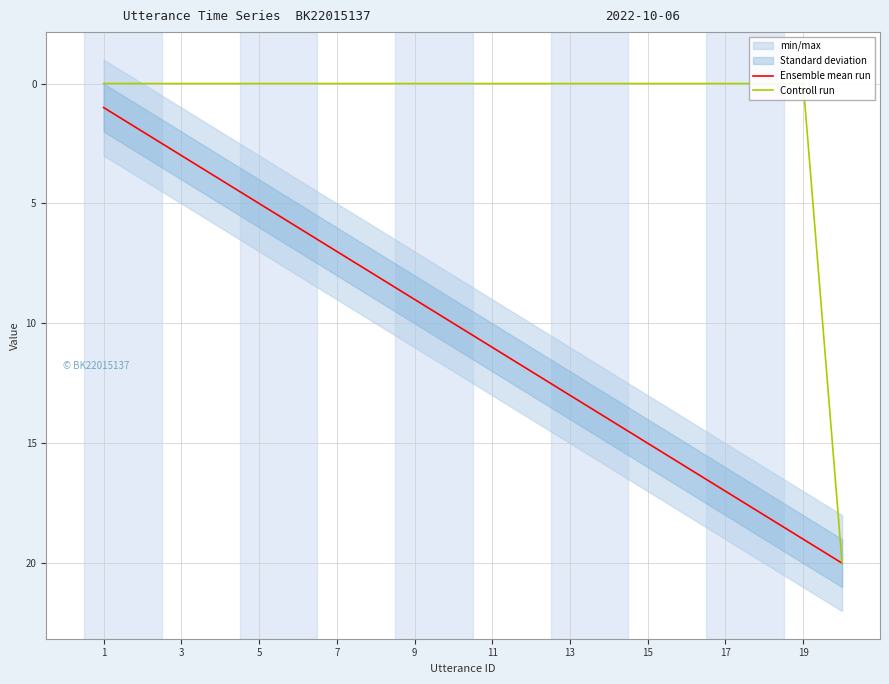

How many lines are shown in the chart?

2